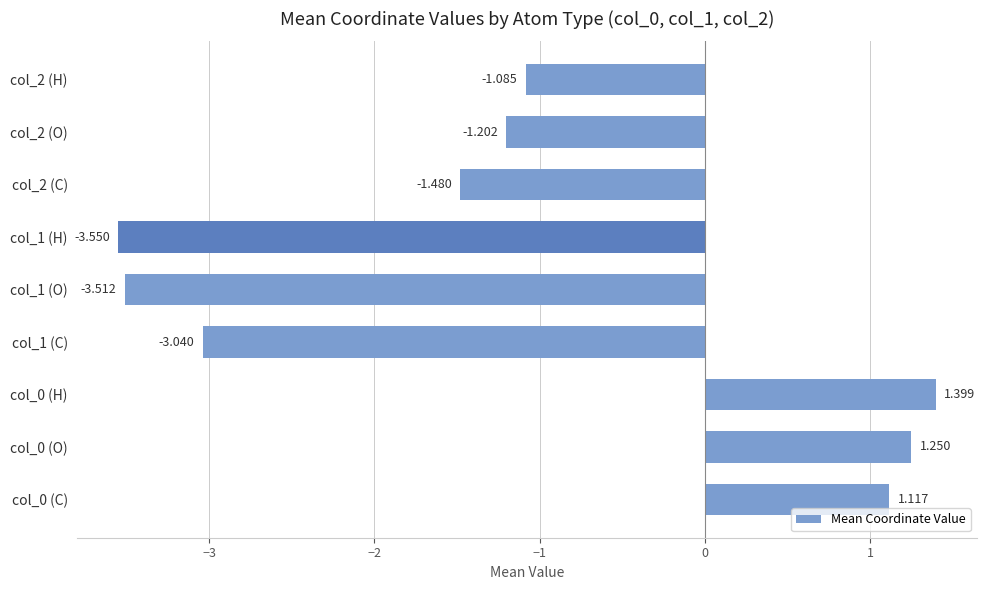

What is the difference between the second highest and minimum values?

4.8